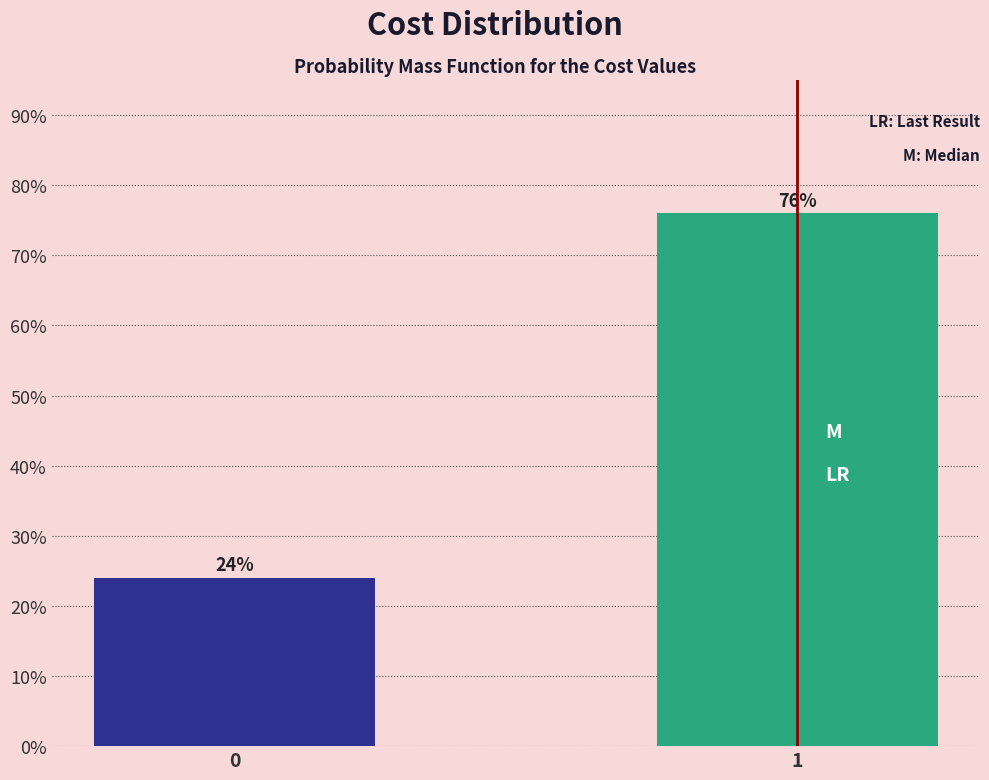

Reading right to left, list all the values displayed in this chart.

76	24